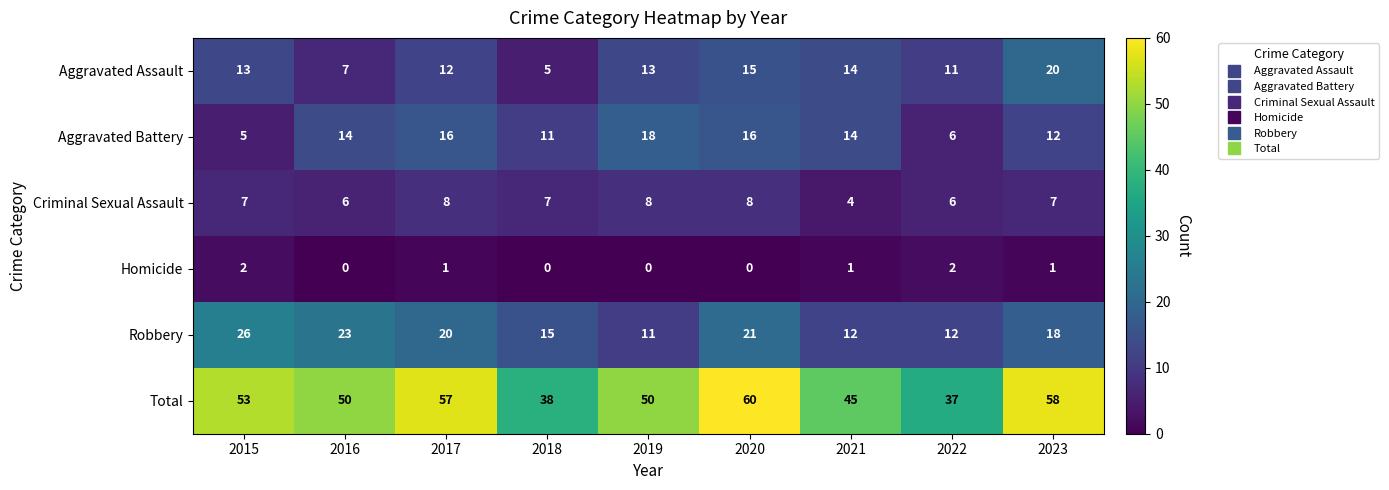

Which series has the largest range (max minus min)?

Total